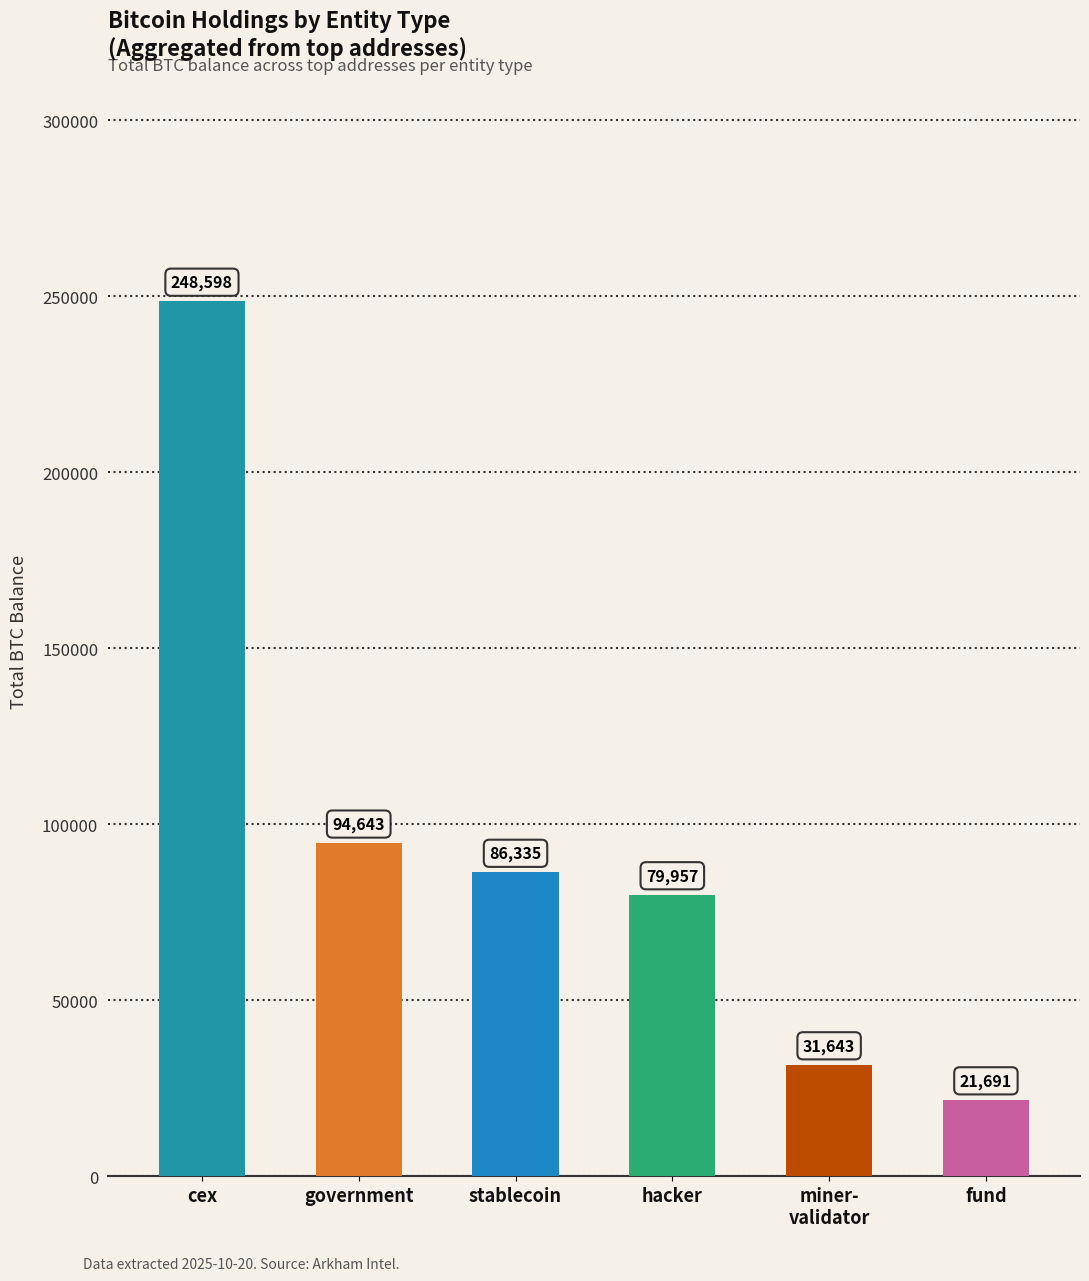

What is the maximum value shown in the chart?

248597.6